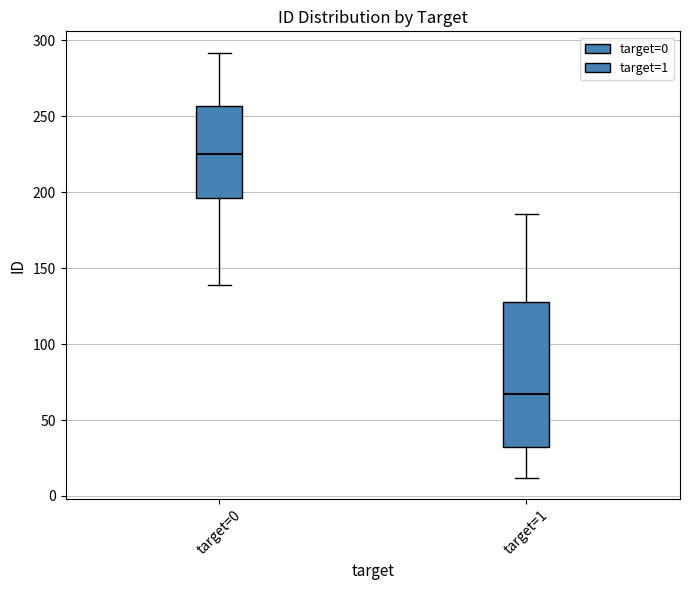

Where is the upper edge of the box for target=0 on the y-axis? The values are not printed on the chart, so give them approximately, as read against the axis.

255